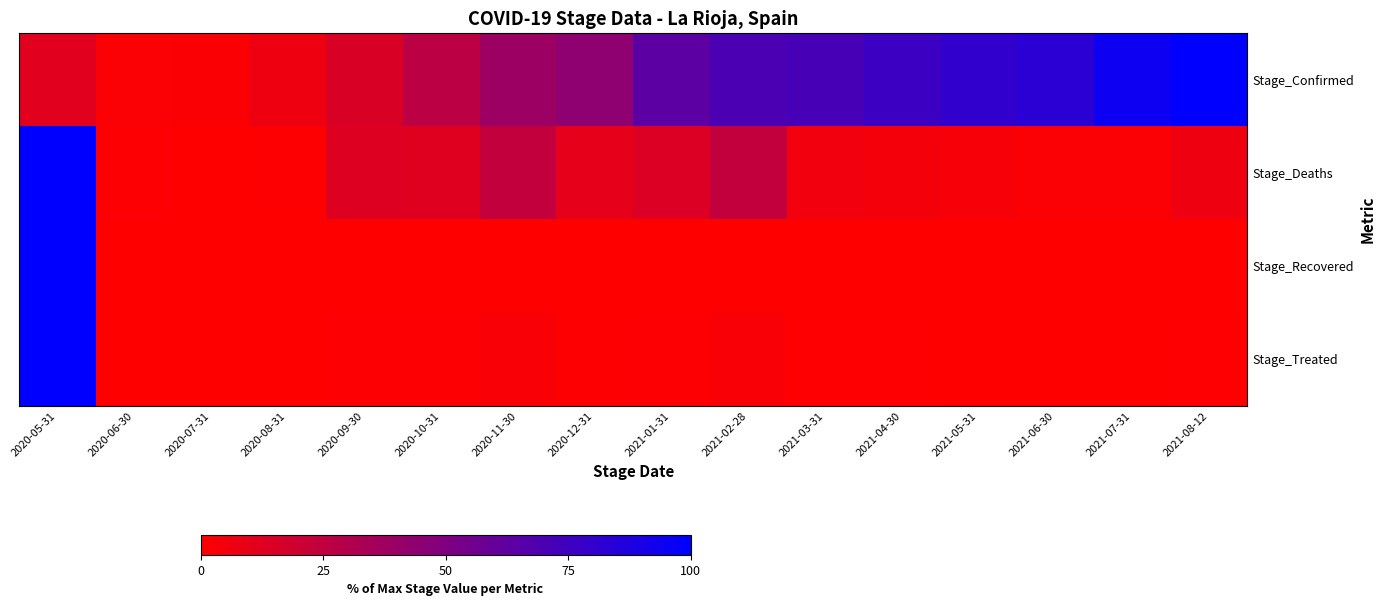

Reading left to right, transcribe all the data shown in this chart.

Stage_Confirmed: 2020-05-31=12.0	2020-06-30=1.8	2020-07-31=2.2	2020-08-31=6.7	2020-09-30=15.0	2020-10-31=26.7	2020-11-30=38.9	2020-12-31=43.9	2021-01-31=64.0	2021-02-28=70.4	2021-03-31=71.5	2021-04-30=76.5	2021-05-31=80.3	2021-06-30=83.5	2021-07-31=94.9	2021-08-12=100.0
Stage_Deaths: 2020-05-31=100.0	2020-06-30=1.4	2020-07-31=0.0	2020-08-31=1.1	2020-09-30=13.0	2020-10-31=12.7	2020-11-30=24.1	2020-12-31=10.0	2021-01-31=14.4	2021-02-28=24.1	2021-03-31=5.3	2021-04-30=4.4	2021-05-31=3.0	2021-06-30=1.9	2021-07-31=1.9	2021-08-12=6.4
Stage_Recovered: 2020-05-31=100.0	2020-06-30=0.0	2020-07-31=0.0	2020-08-31=0.0	2020-09-30=0.0	2020-10-31=0.0	2020-11-30=0.0	2020-12-31=0.0	2021-01-31=0.0	2021-02-28=0.0	2021-03-31=0.0	2021-04-30=0.0	2021-05-31=0.0	2021-06-30=0.0	2021-07-31=0.0	2021-08-12=0.0
Stage_Treated: 2020-05-31=100.0	2020-06-30=0.1	2020-07-31=0.0	2020-08-31=0.1	2020-09-30=1.4	2020-10-31=1.3	2020-11-30=2.5	2020-12-31=1.0	2021-01-31=1.5	2021-02-28=2.5	2021-03-31=0.5	2021-04-30=0.5	2021-05-31=0.3	2021-06-30=0.2	2021-07-31=0.2	2021-08-12=0.7